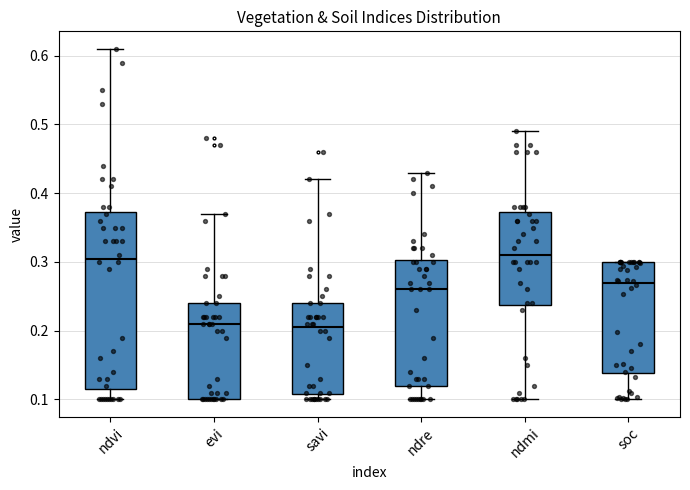

Where does the lower whisker of the box for soc end on the y-axis? The values are not printed on the chart, so give them approximately, as read against the axis.

0.10